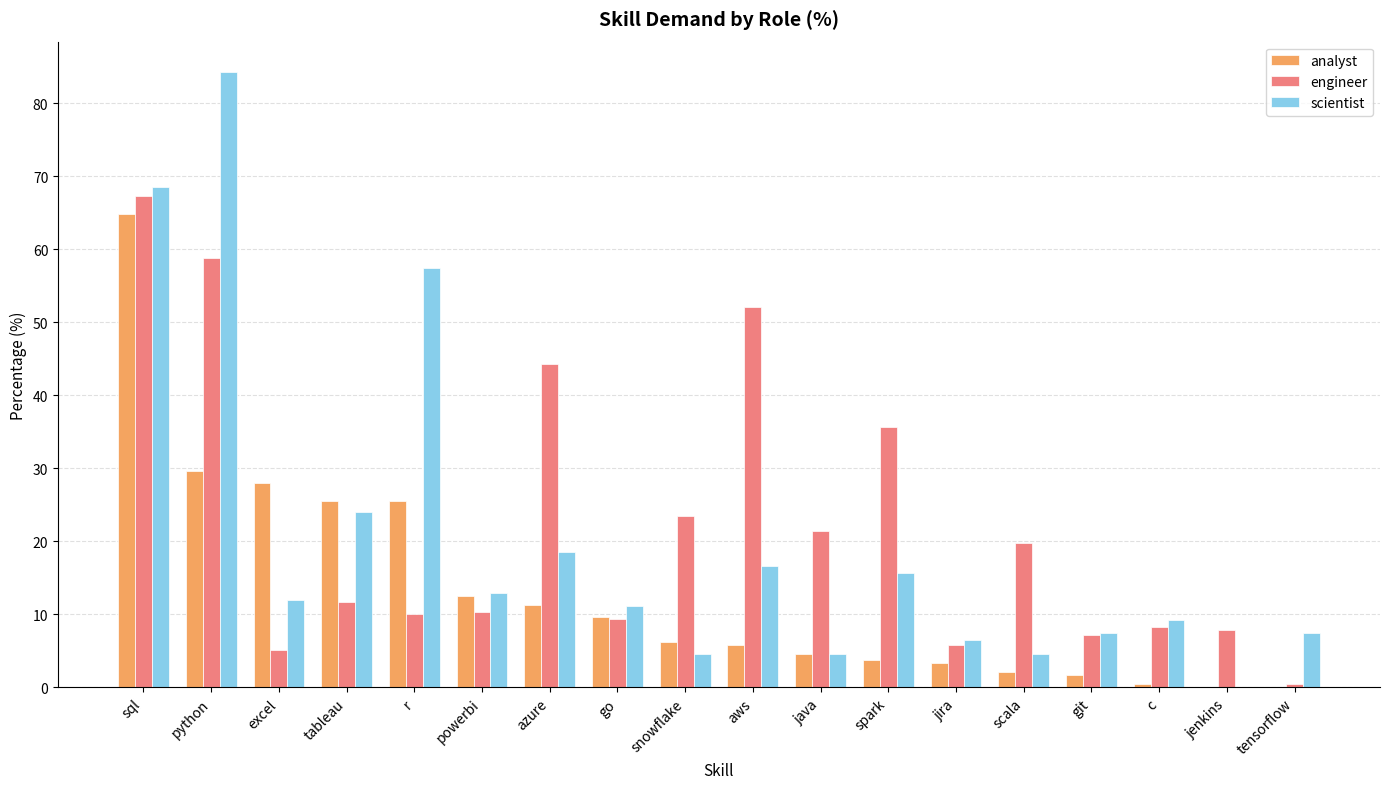

Which series changed the most between powerbi and spark?

engineer